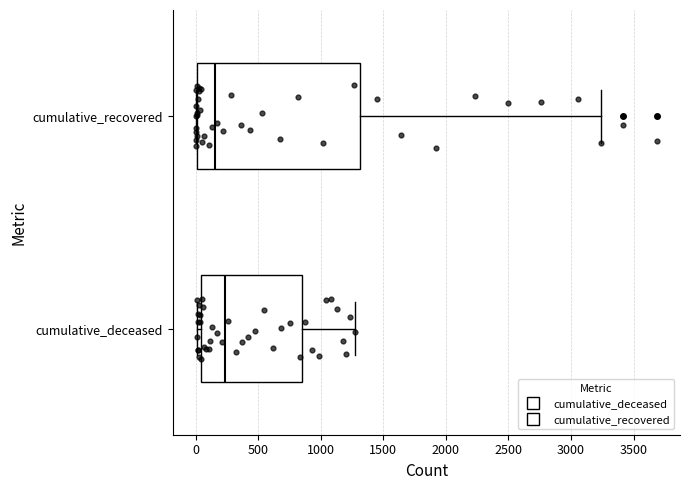

Which box has the furthest to the right median line?

cumulative_deceased